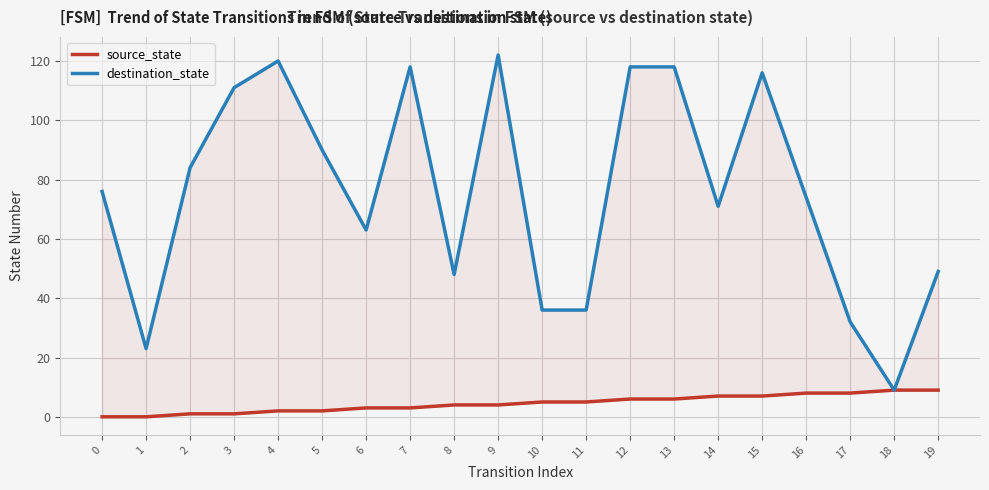

Reading right to left, list all the values displayed in this chart.

source_state: 9	9	8	8	7	7	6	6	5	5	4	4	3	3	2	2	1	1	0	0
destination_state: 49	9	32	74	116	71	118	118	36	36	122	48	118	63	90	120	111	84	23	76